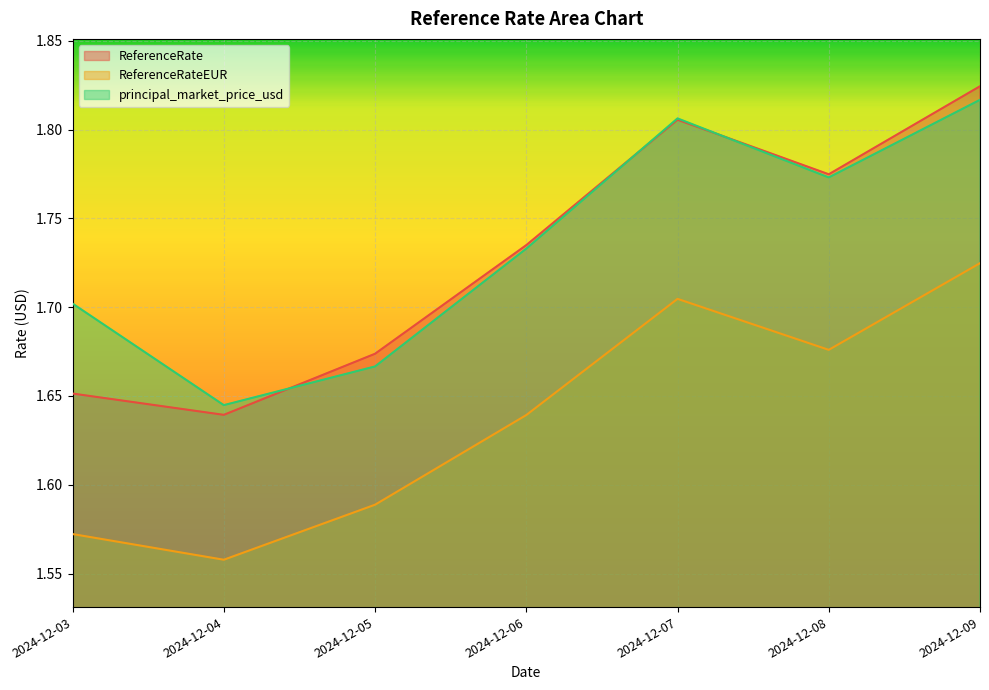

How many interior local valleys does the ReferenceRate series have?

2